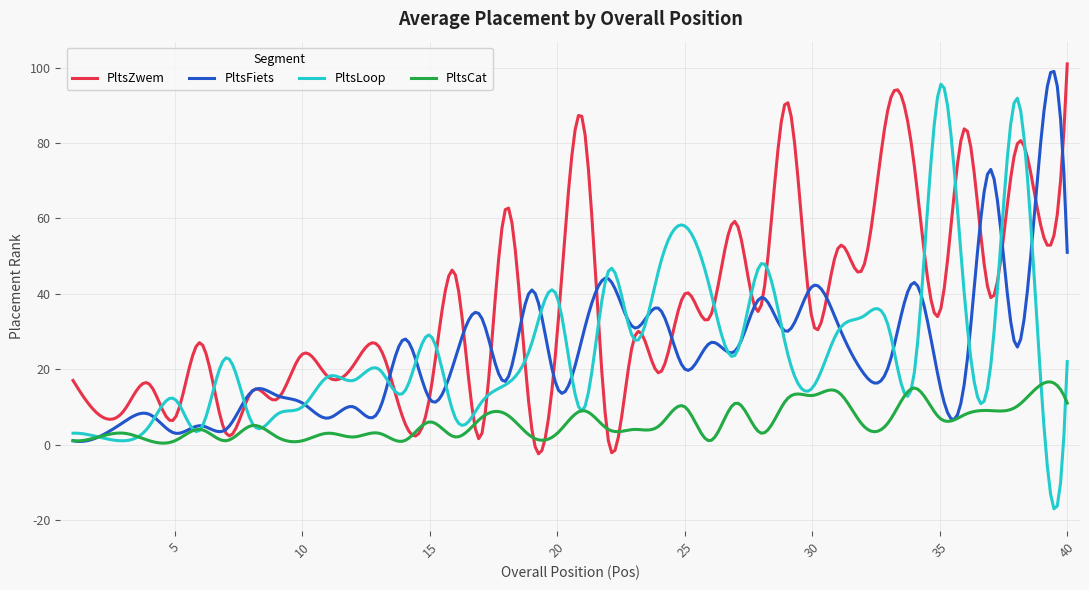

Does the chart display data point markers on the line(s)?

No